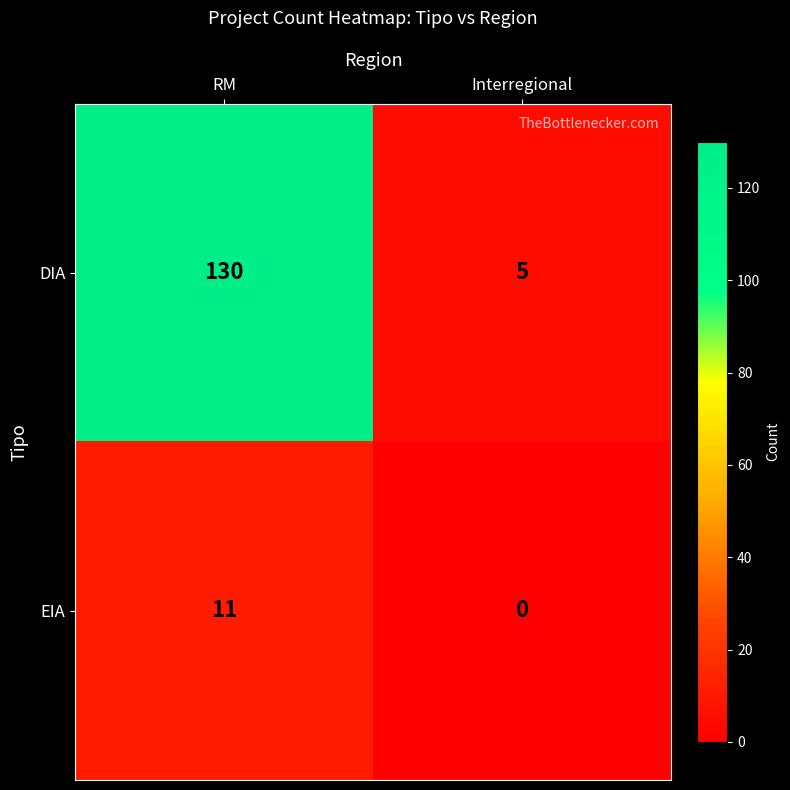

Which series has the largest range (max minus min)?

DIA